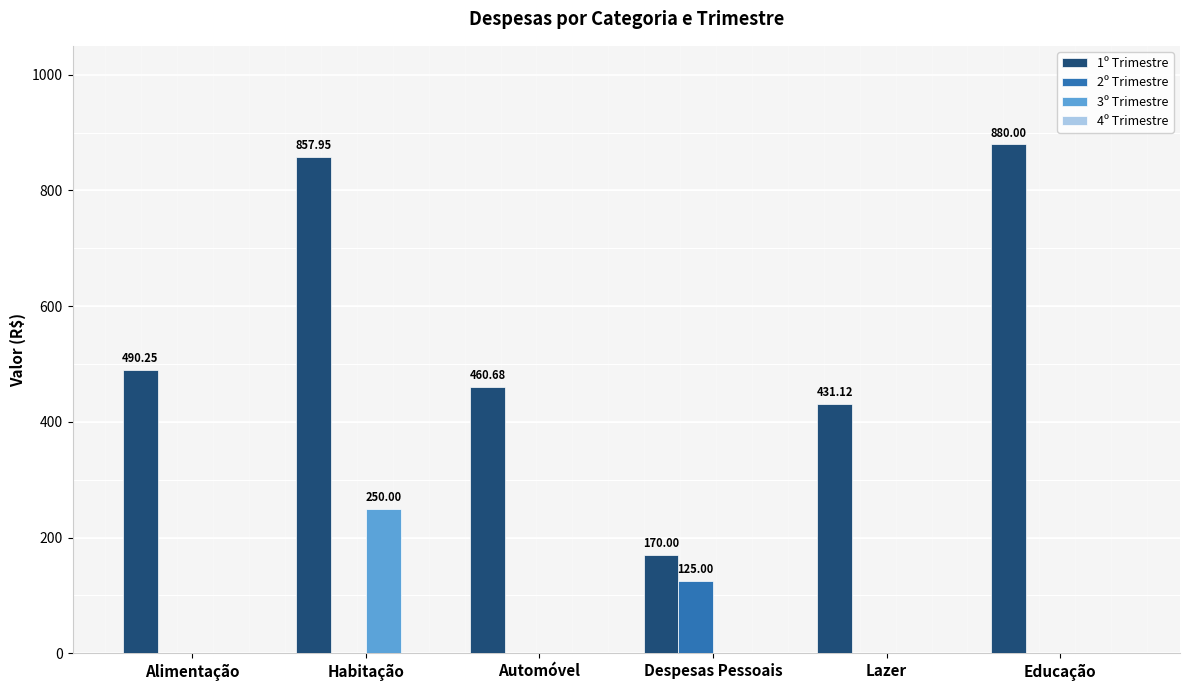

Between Habitação and Educação, which series saw the biggest shift?

3º Trimestre